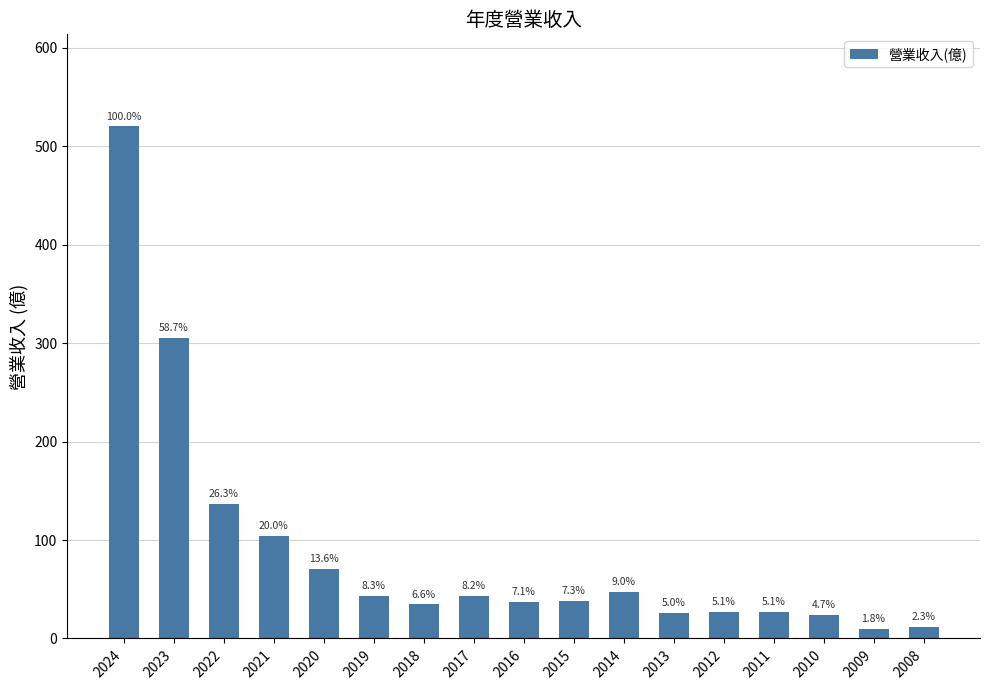

Reading right to left, list all the values displayed in this chart.

12.0	9.5	24.2	26.7	26.7	25.8	46.9	37.9	36.9	42.7	34.5	43.3	70.8	104.0	137.0	305.0	520.0